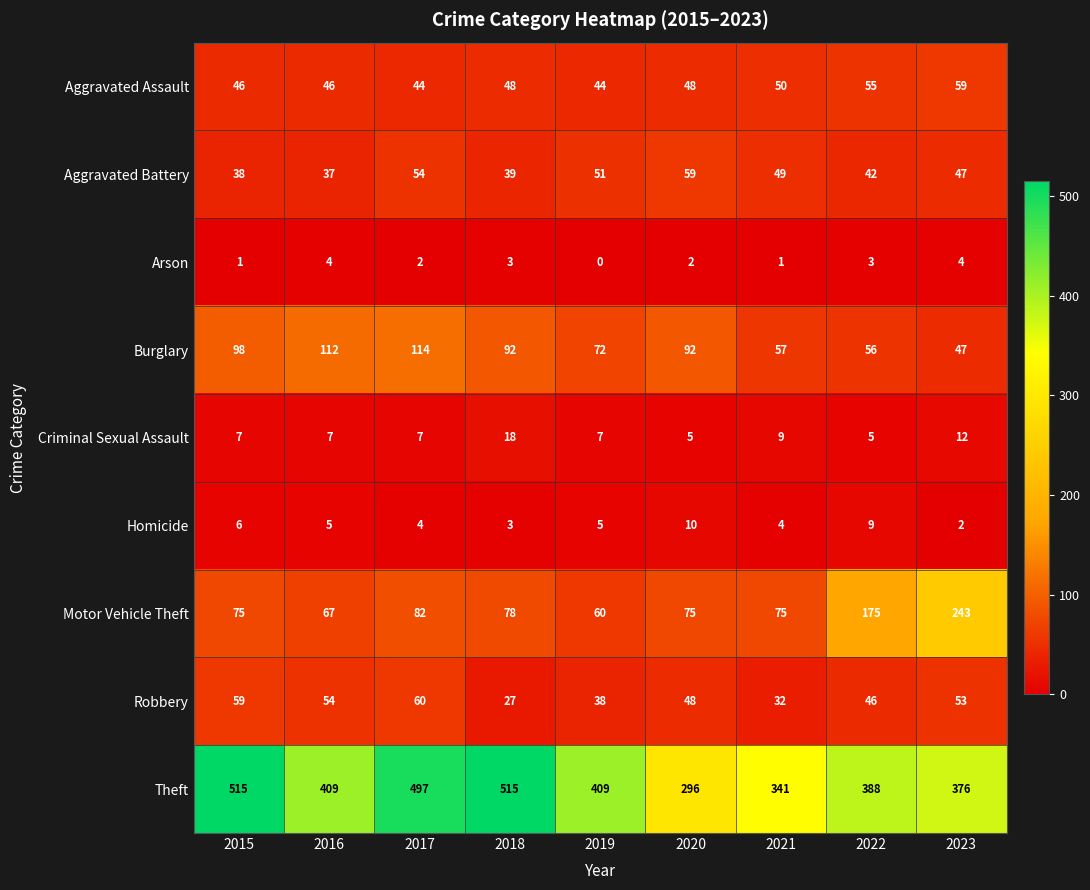

At which label is Robbery closest to 43?

2022